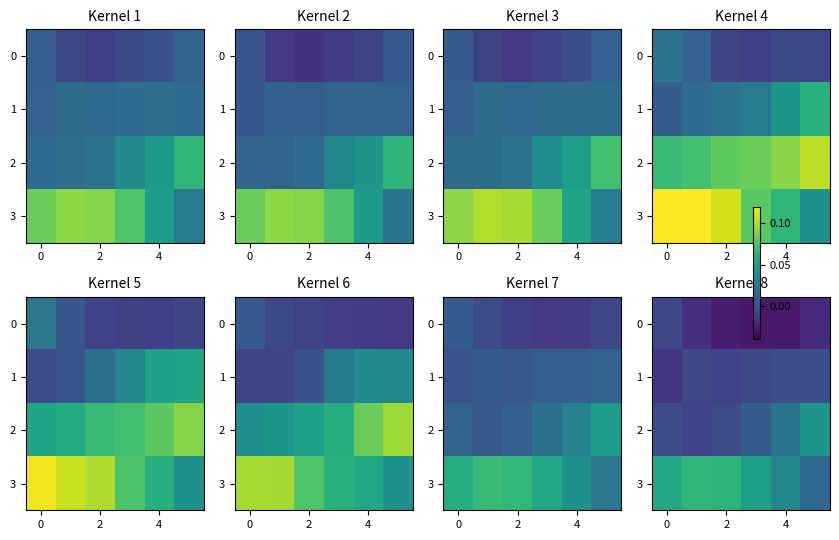

Is it true that row_2 equals -0.0 at 2?

True